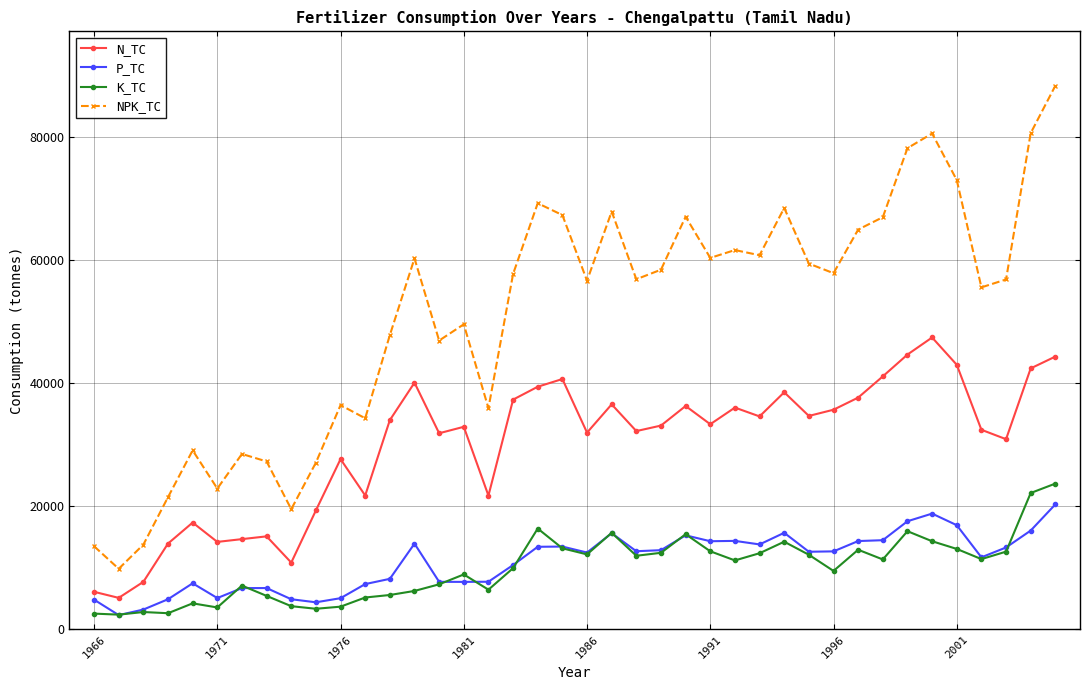

True or false: N_TC and NPK_TC intersect in this chart.

False